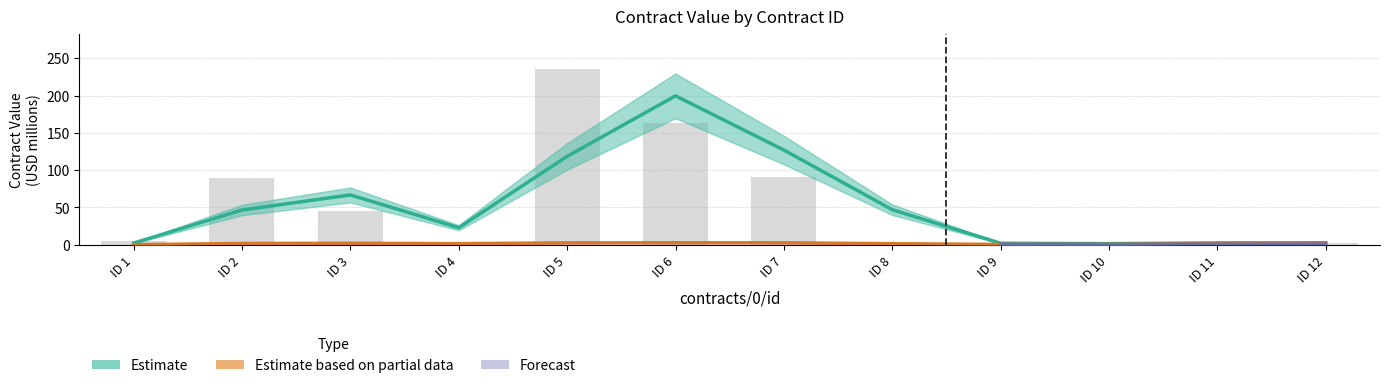

What is the minimum value shown in the chart?

0.1